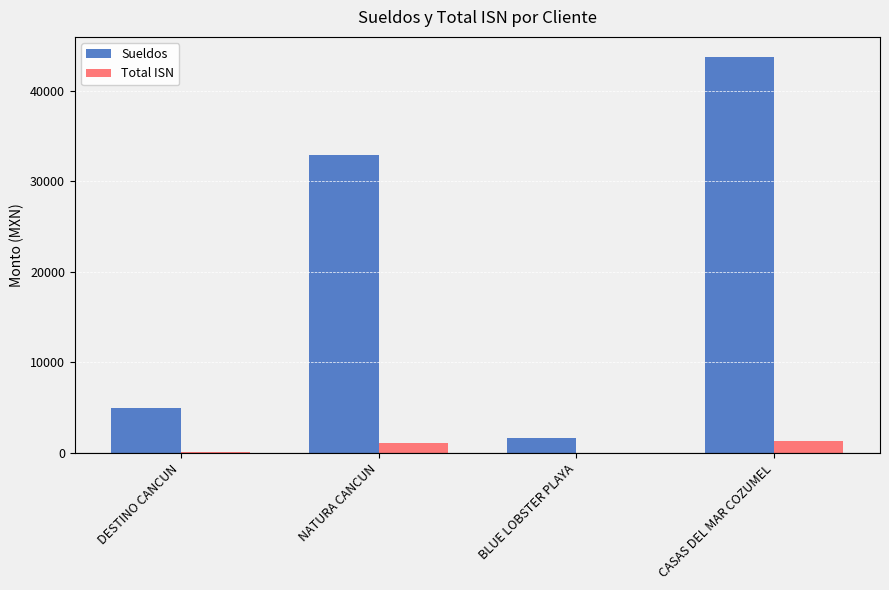

What are all the series names shown in the legend?

Sueldos, Total ISN